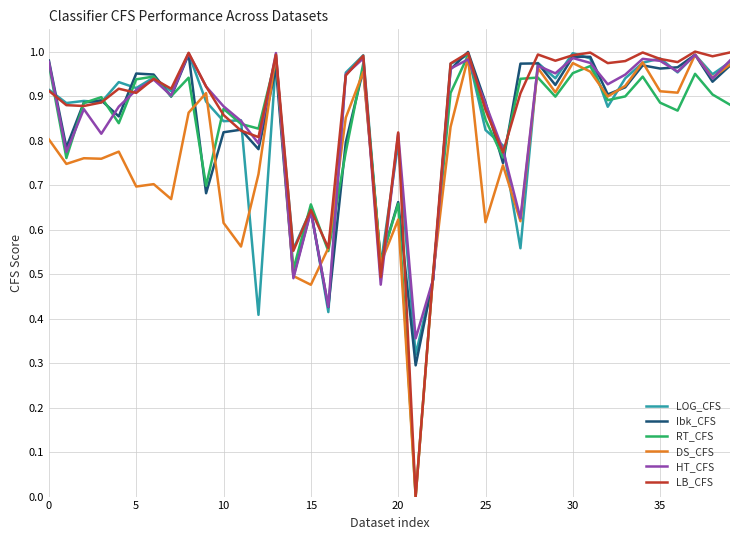

Which series has the widest spread of values?

LB_CFS